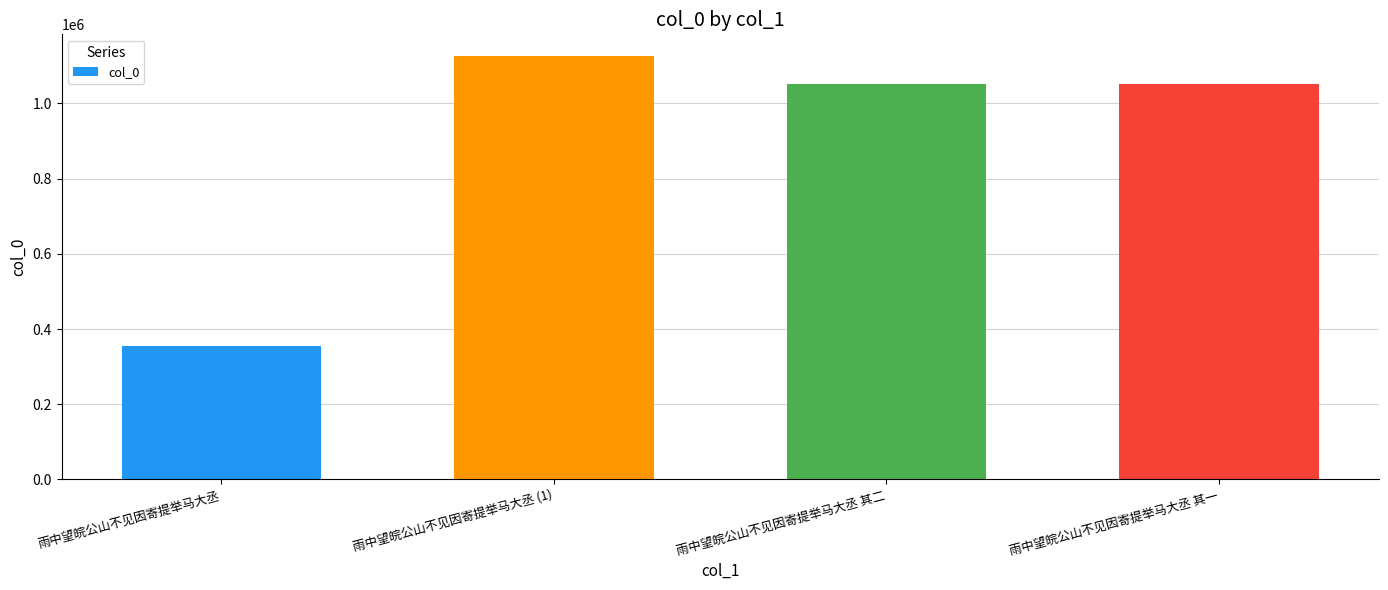

What is the value of the 3rd bar from the left?

1052742